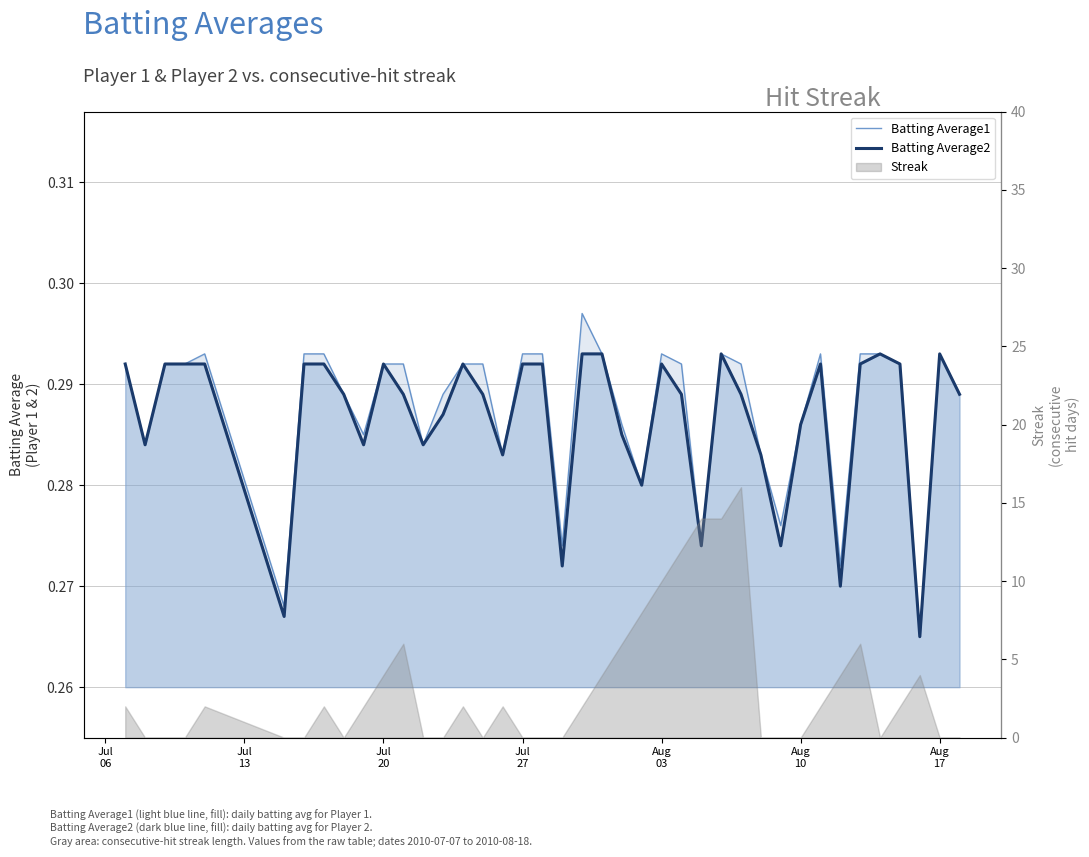

What is the total value across all series at Aug 17?

0.6